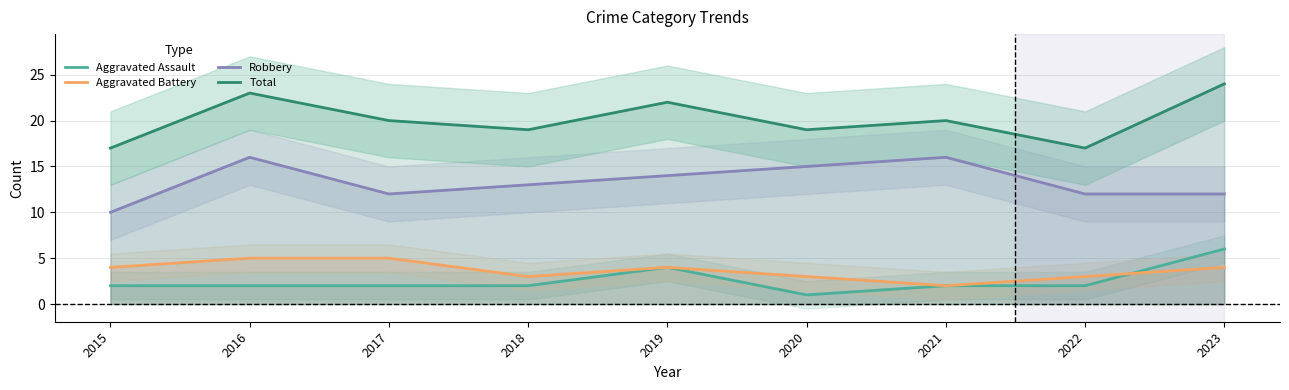

True or false: Robbery has more than 1 points higher than both neighbors.

True